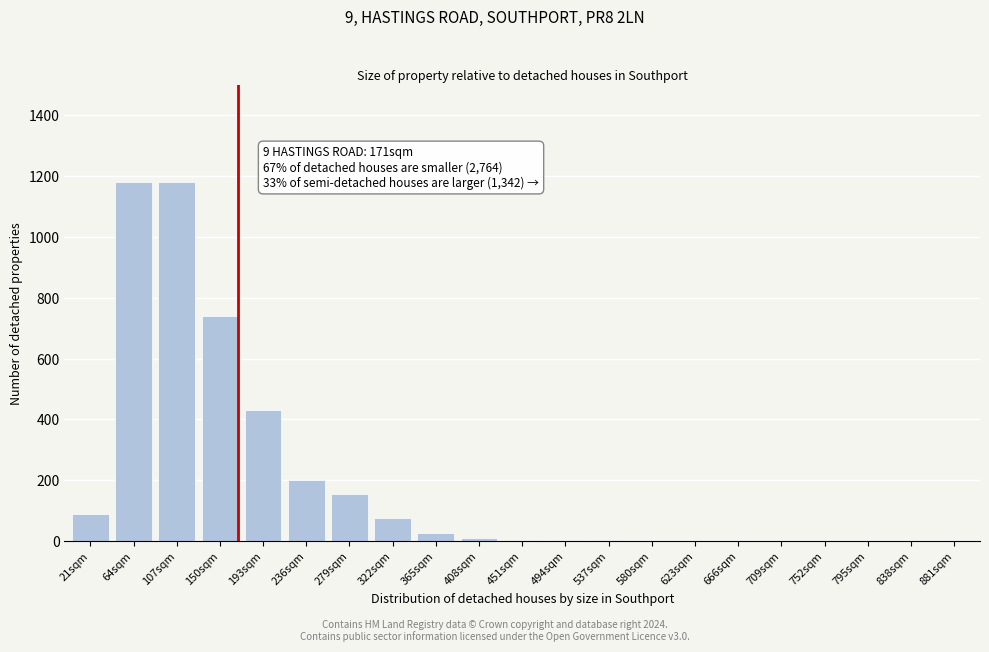

What is the change in value from 64sqm to 795sqm?

-1180